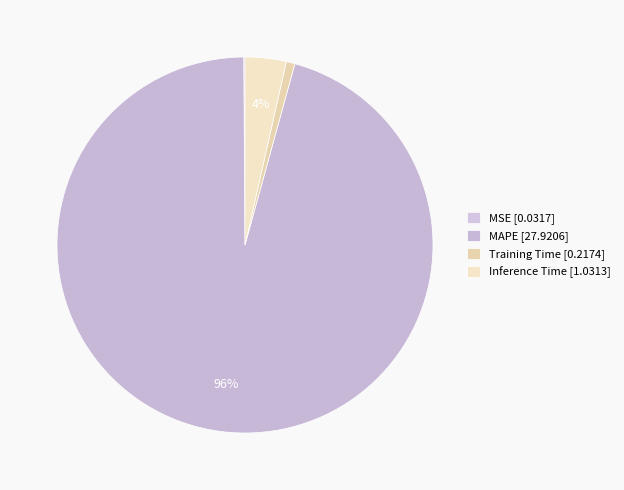

Which category has the smallest portion of the pie?

MSE